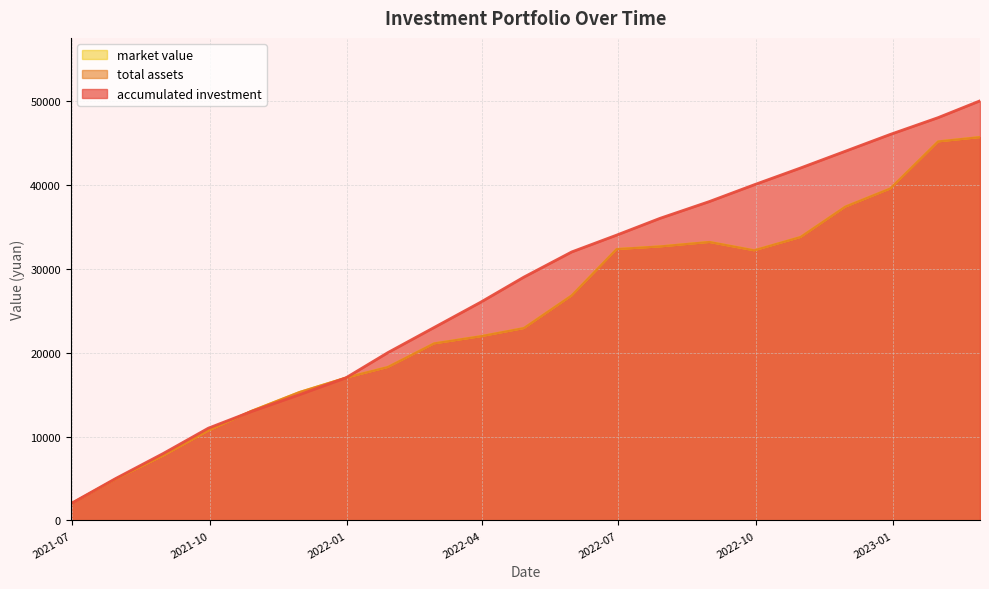

Count the number of categories in the chart.

21